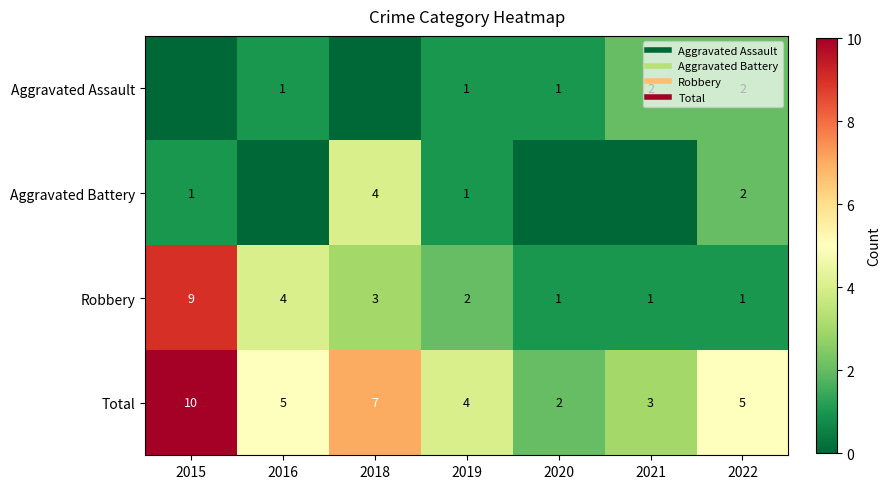

What is the greatest value displayed?

10